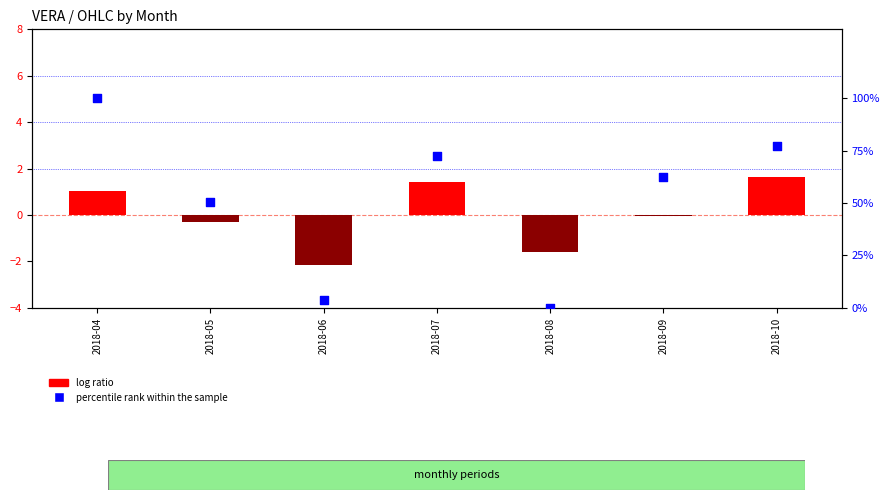

At how many categories does at least one series exceed 7?

5